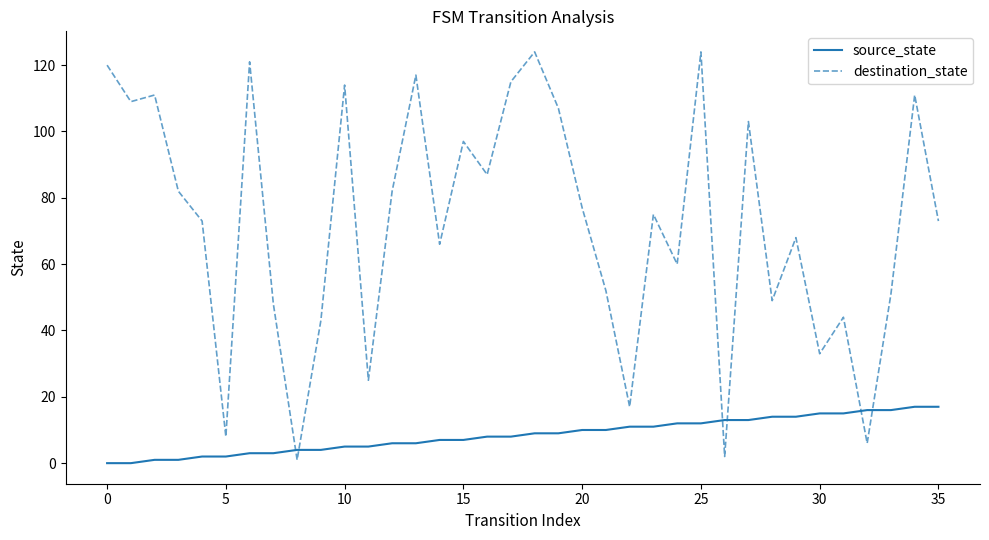

List the series in order of their peak value, highest first.

destination_state, source_state